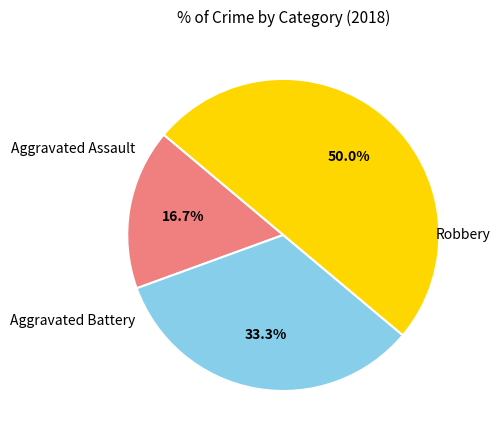

How many segments does this pie chart have?

3